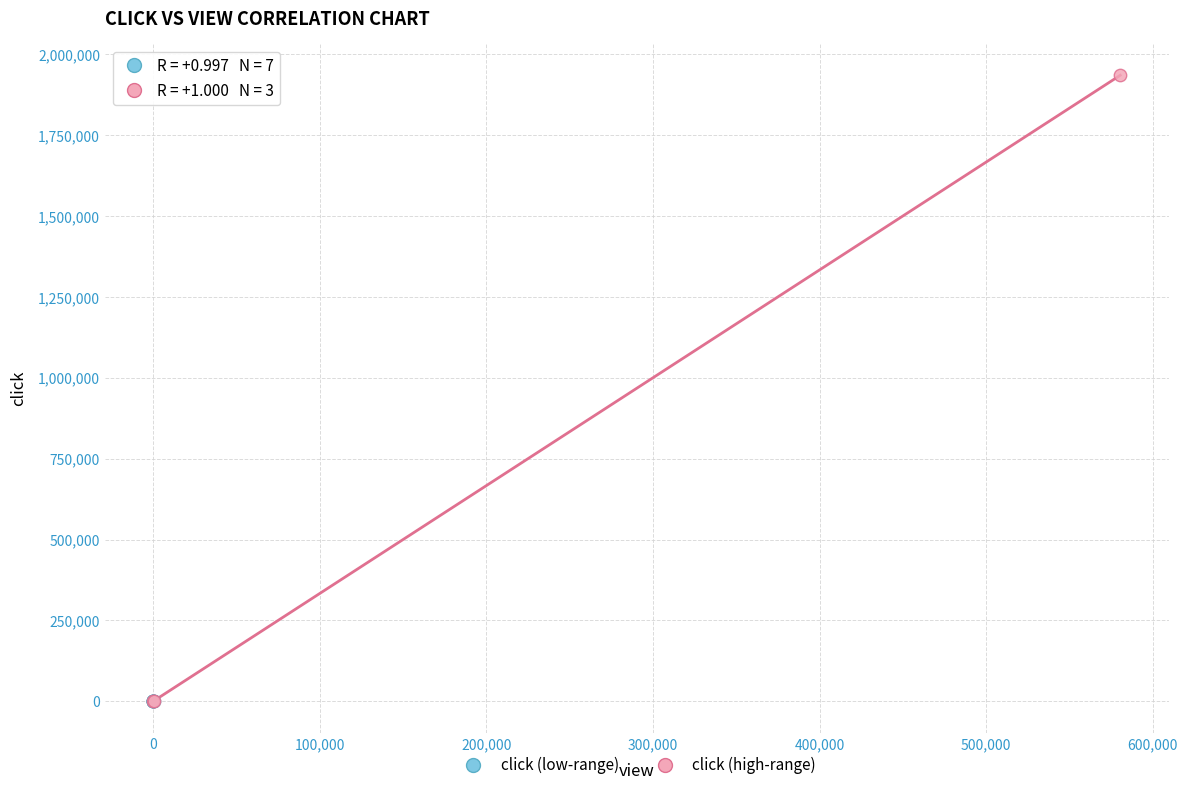

Which series has the widest spread of Y values?

click (high-range)